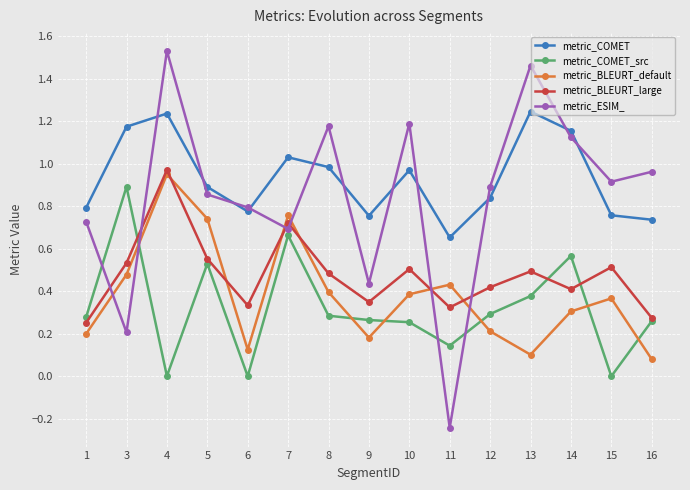

How many times do metric_ESIM_ and metric_BLEURT_default cross each other?

6